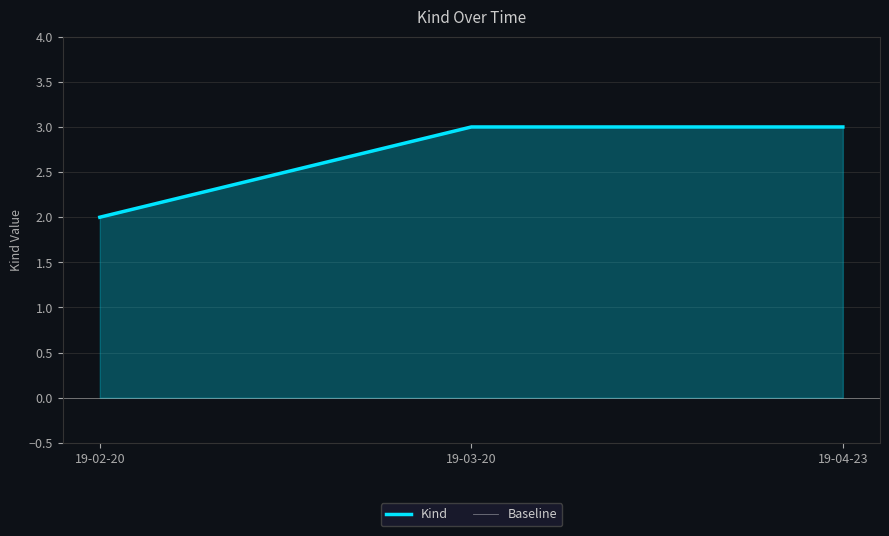

List the labels in order of value, smallest first.

19-02-20, 19-03-20, 19-04-23